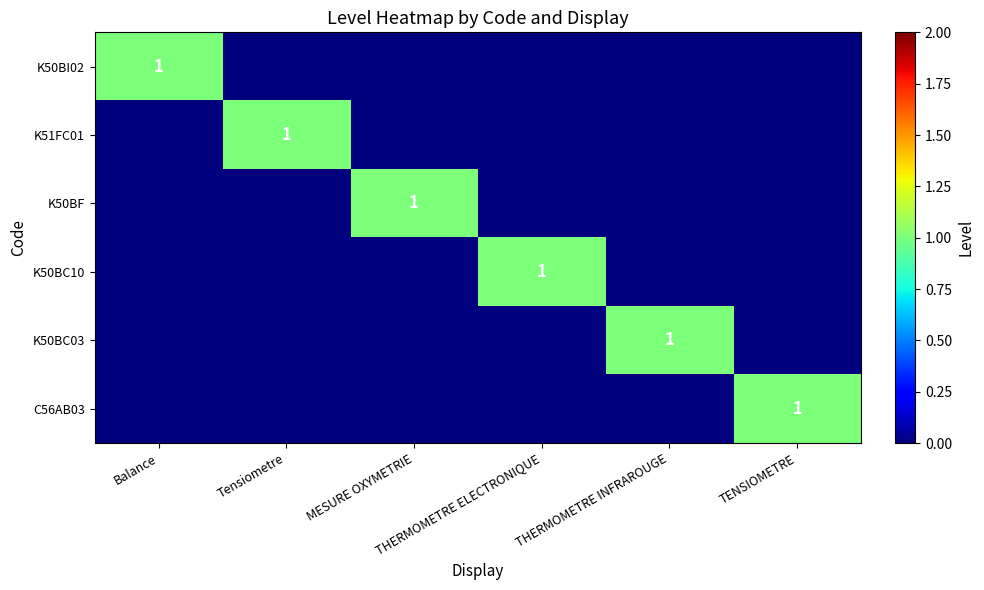

True or false: K50BC10 has a value of 2 at THERMOMETRE ELECTRONIQUE.

False